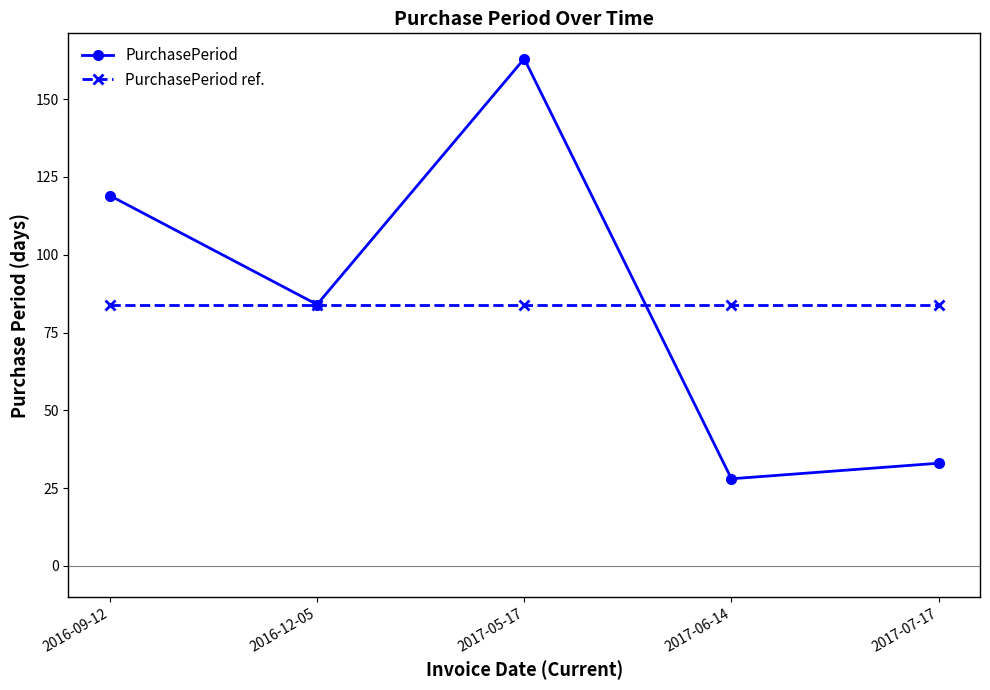

What is the spread (max minus min) of values at 2016-09-12?

35